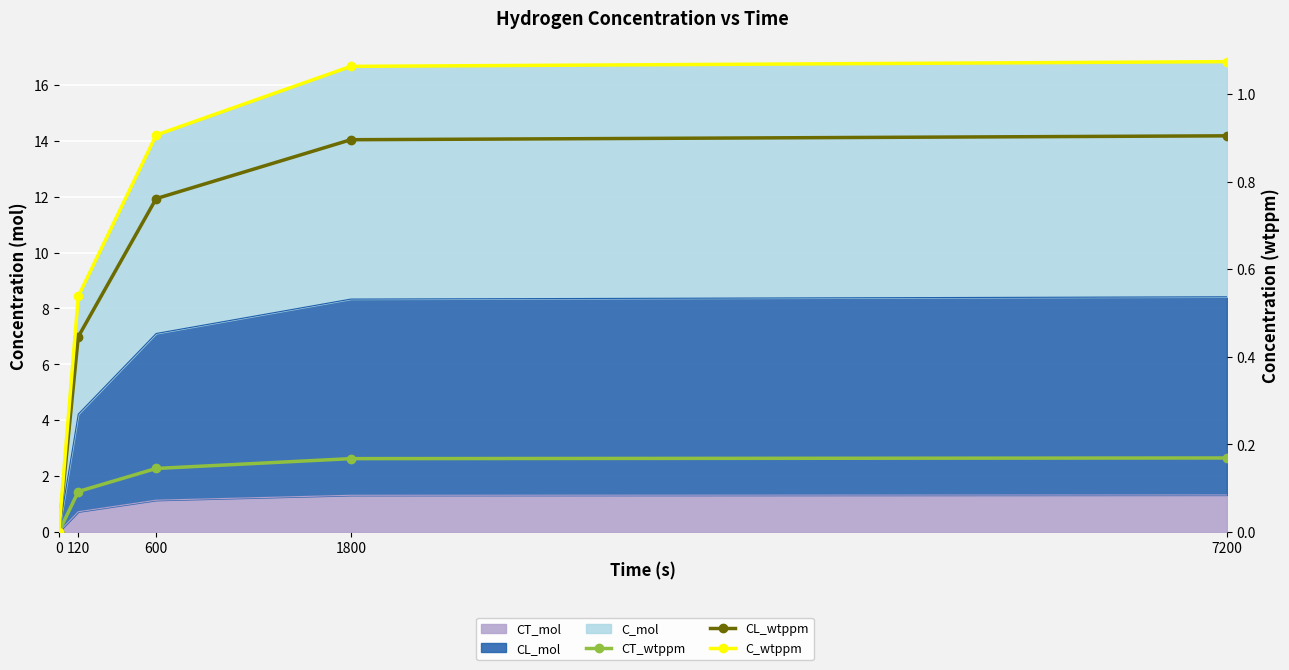

How many data points does each series have?

5